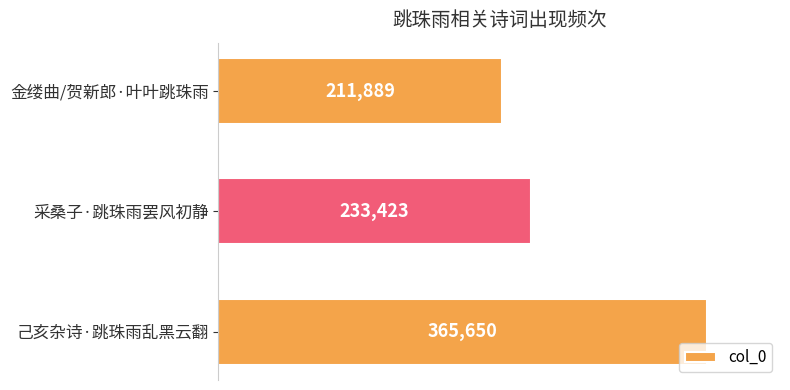

What is the sum of all values?

810962